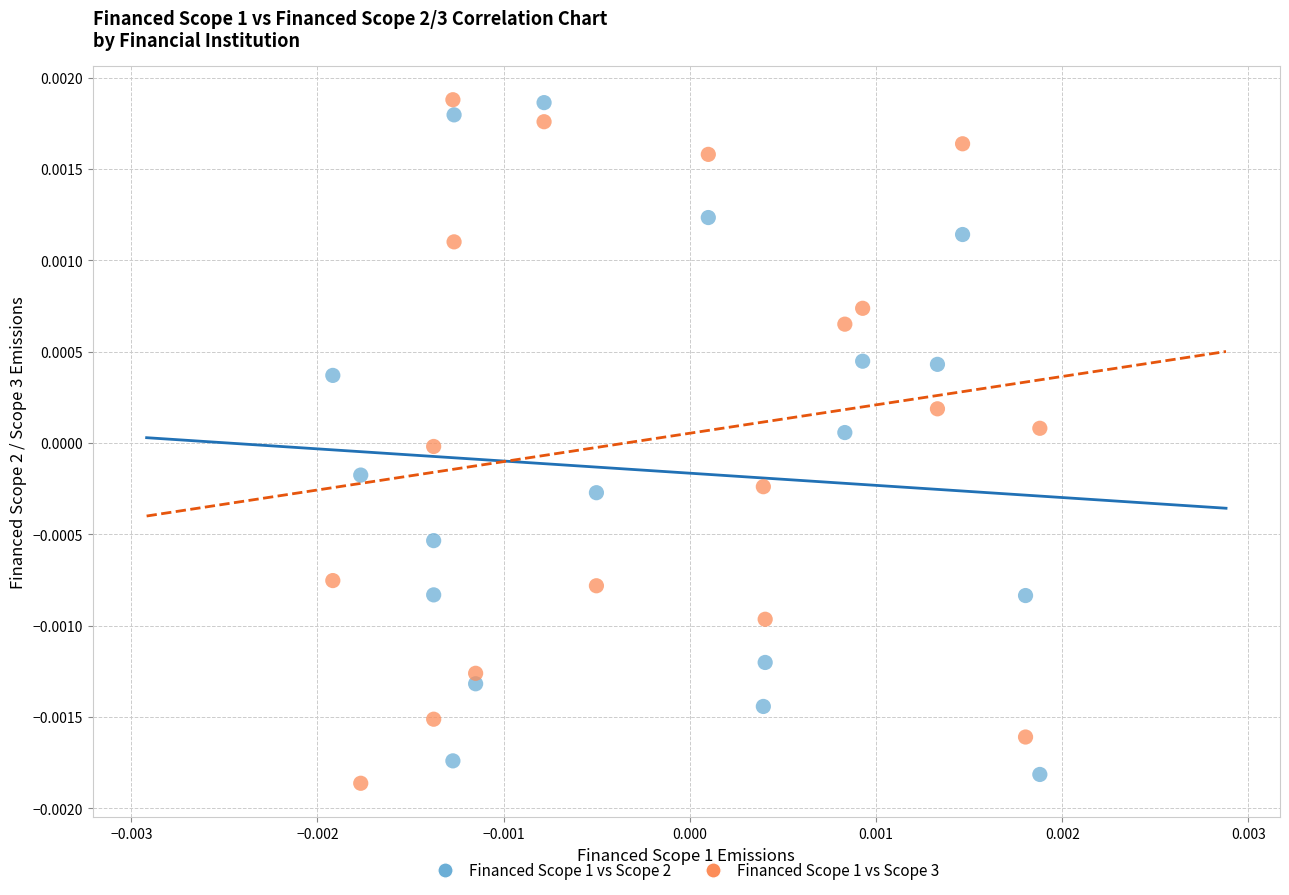

What are all the series names shown in the legend?

Financed Scope 1 vs Scope 2, Financed Scope 1 vs Scope 3